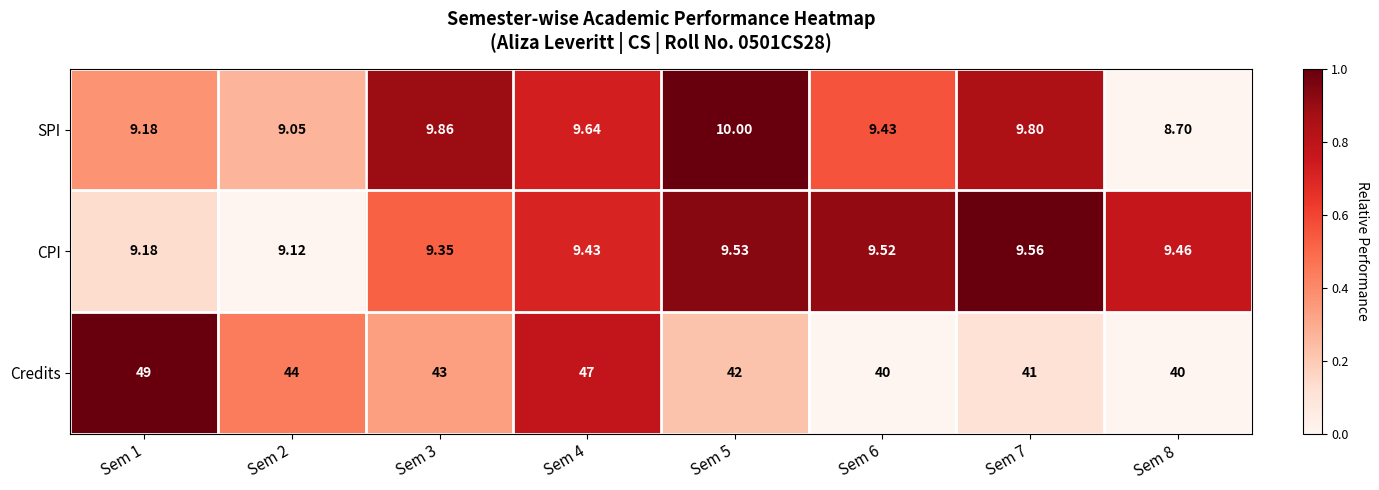

Is the value of SPI at Sem 5 greater than the value of CPI at Sem 5?

Yes